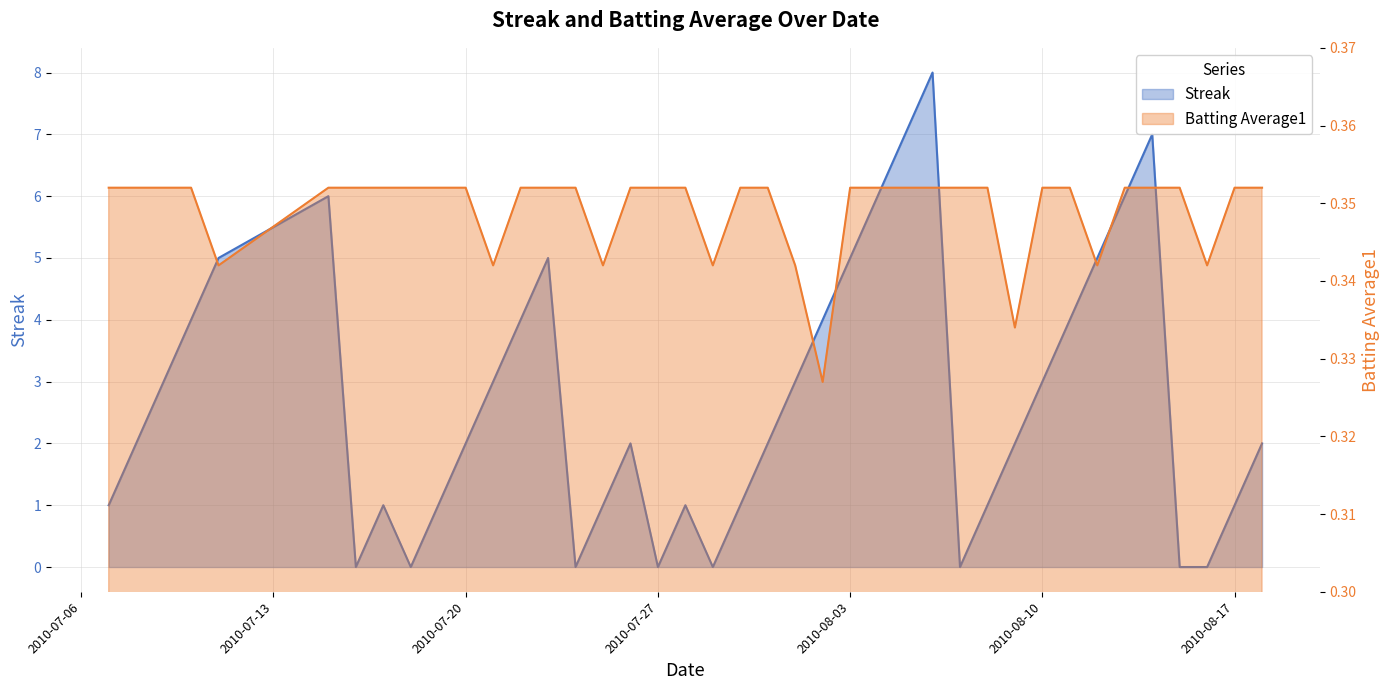

Does the chart have visible grid lines?

Yes